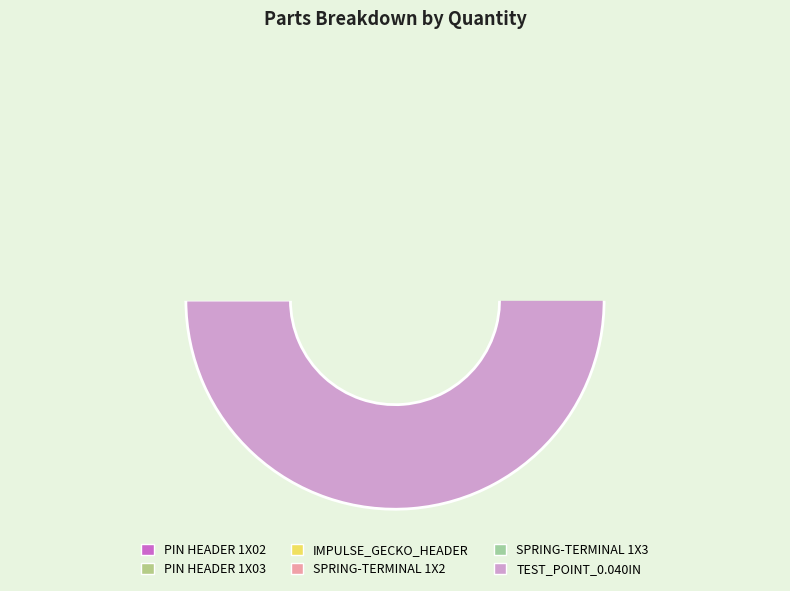

To the nearest percent, what is the difference between the TEST_POINT_0.040IN and PIN HEADER 1X02 slice percentages?

42%